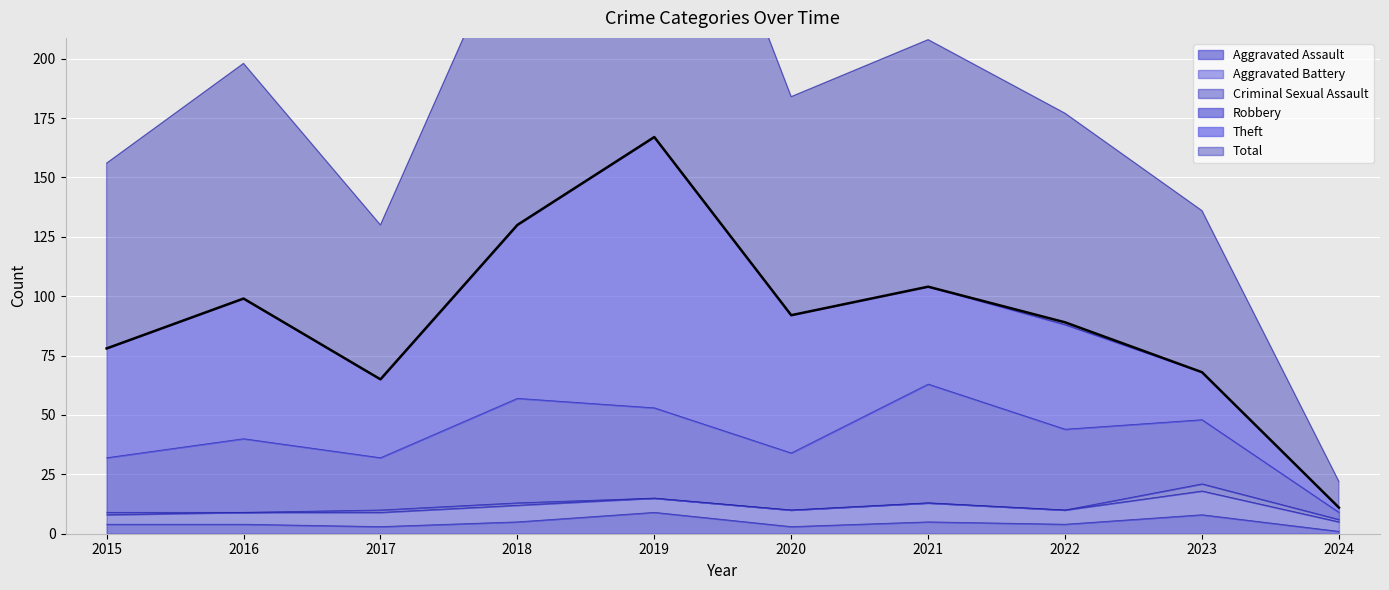

How many Criminal Sexual Assault values are between 0 and 1?

9